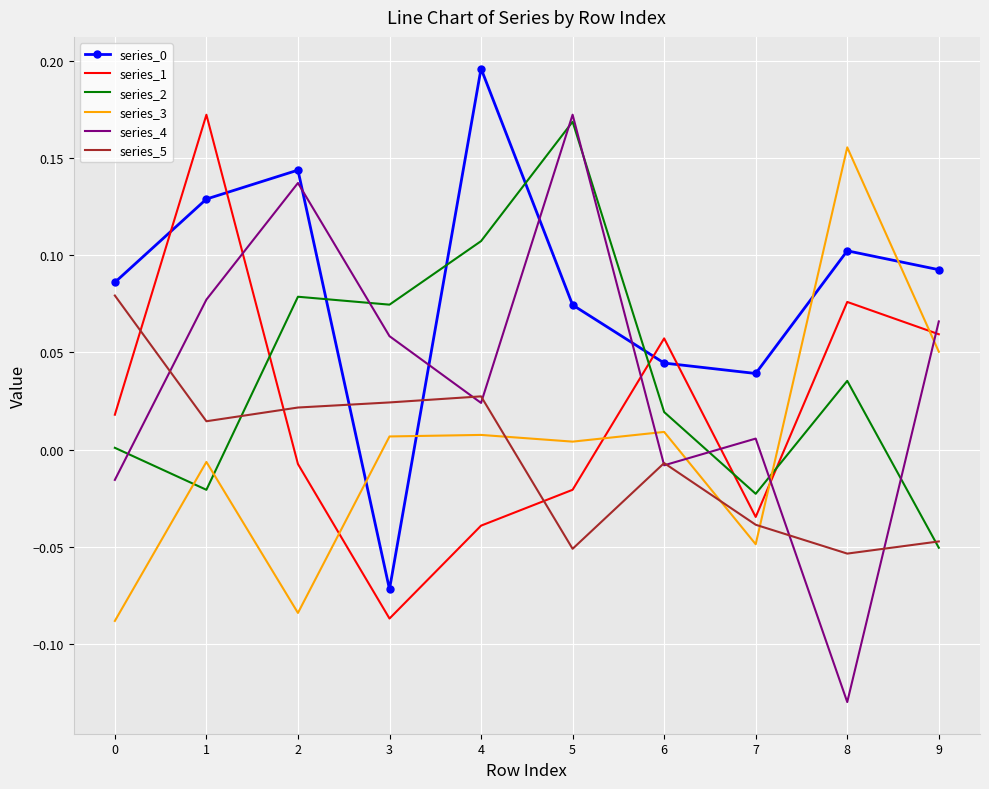

What is the difference between the highest and lowest values at 8?

0.3